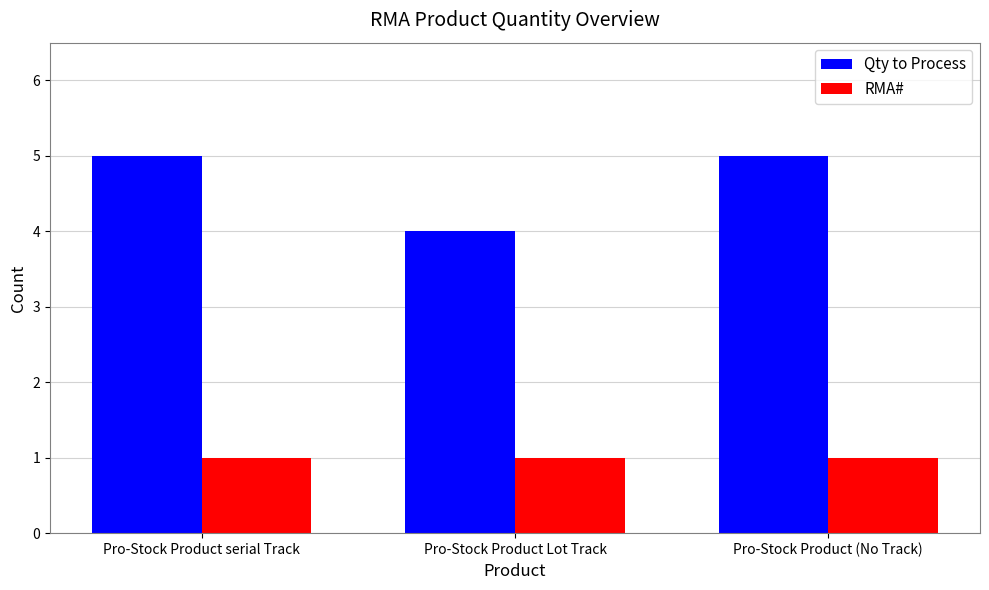

True or false: RMA# has a value of 1 at Pro-Stock Product serial Track.

True